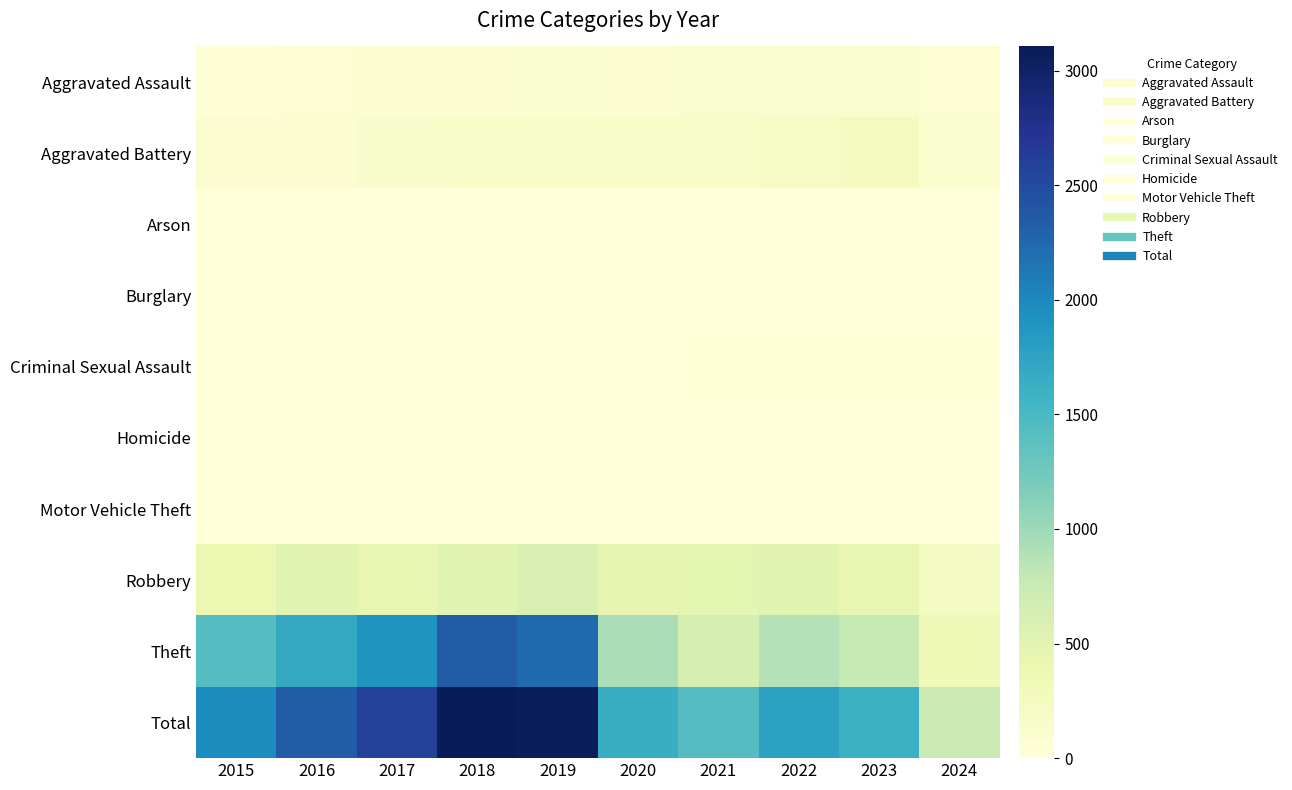

Reading left to right, what are all the values shown in this chart?

Aggravated Assault: 2015=46	2016=71	2017=95	2018=77	2019=98	2020=94	2021=110	2022=121	2023=130	2024=69
Aggravated Battery: 2015=82	2016=82	2017=142	2018=152	2019=148	2020=150	2021=163	2022=202	2023=244	2024=101
Arson: 2015=3	2016=0	2017=0	2018=1	2019=1	2020=1	2021=2	2022=5	2023=2	2024=0
Burglary: 2015=0	2016=0	2017=2	2018=0	2019=1	2020=0	2021=1	2022=0	2023=0	2024=0
Criminal Sexual Assault: 2015=12	2016=8	2017=8	2018=11	2019=8	2020=3	2021=14	2022=24	2023=22	2024=13
Homicide: 2015=0	2016=1	2017=1	2018=1	2019=2	2020=3	2021=4	2022=5	2023=2	2024=2
Motor Vehicle Theft: 2015=1	2016=4	2017=2	2018=1	2019=1	2020=3	2021=2	2022=2	2023=6	2024=2
Robbery: 2015=395	2016=510	2017=446	2018=520	2019=591	2020=450	2021=484	2022=521	2023=440	2024=226
Theft: 2015=1429	2016=1676	2017=1896	2018=2342	2019=2230	2020=930	2021=642	2022=880	2023=765	2024=334
Total: 2015=1968	2016=2352	2017=2592	2018=3105	2019=3080	2020=1634	2021=1422	2022=1760	2023=1611	2024=747